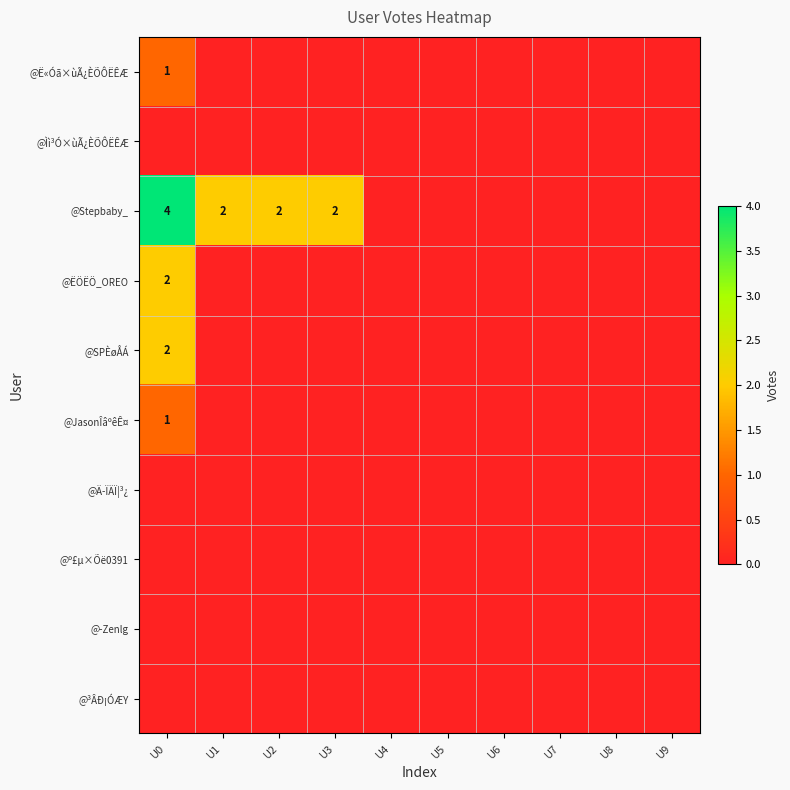

What is the sum of the @Stepbaby_ values at U3 and U1?

4